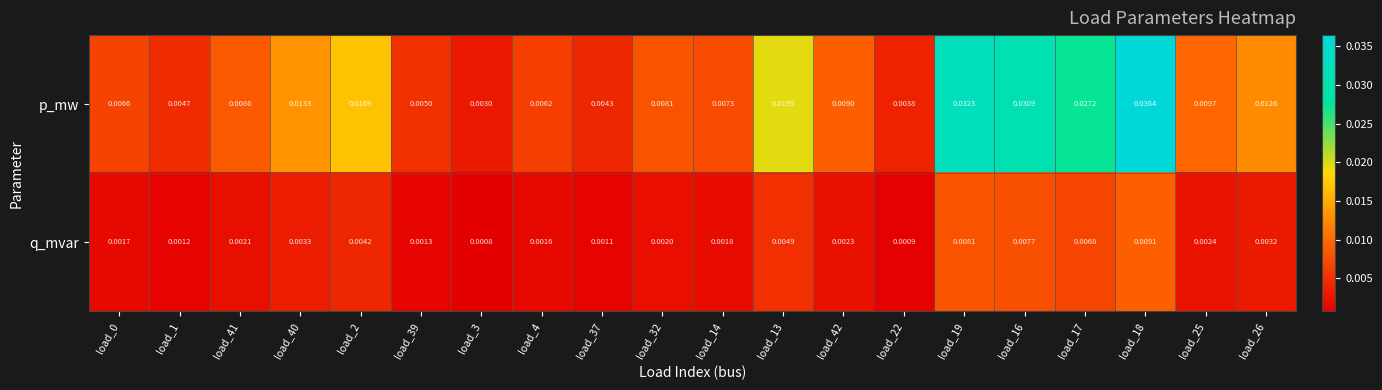

Which series has the widest spread of values?

p_mw